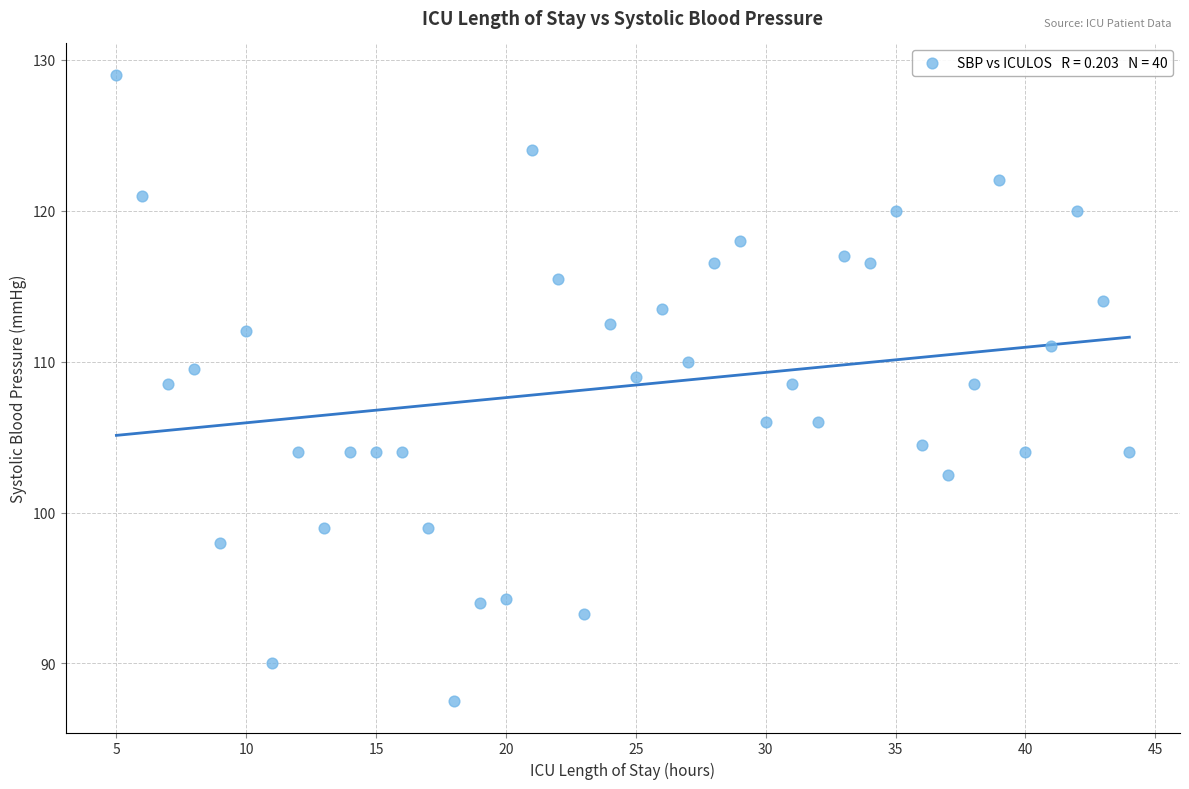

What is the range of X values (max minus min)?

39.0